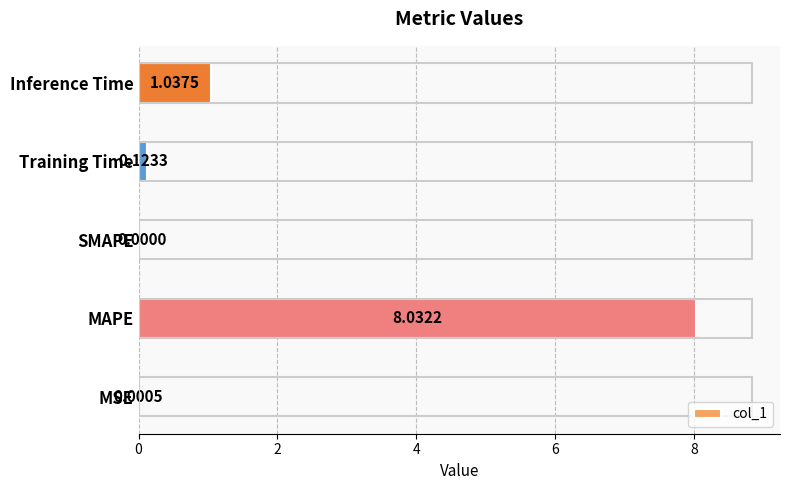

Which category has the highest value across all series?

MAPE